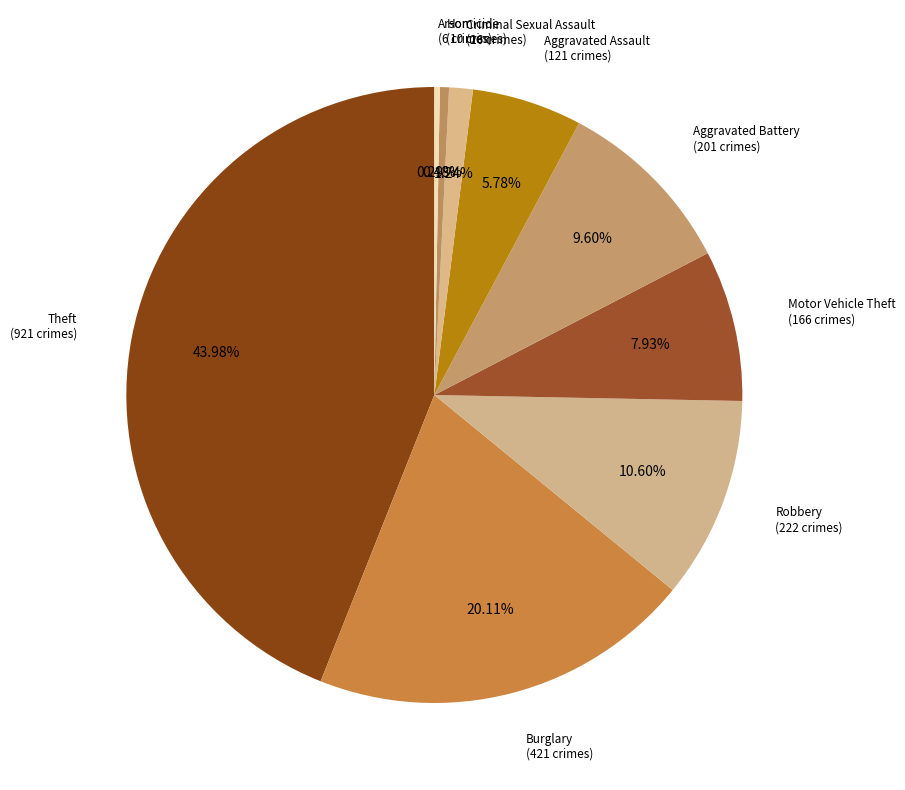

How many segments does this pie chart have?

9